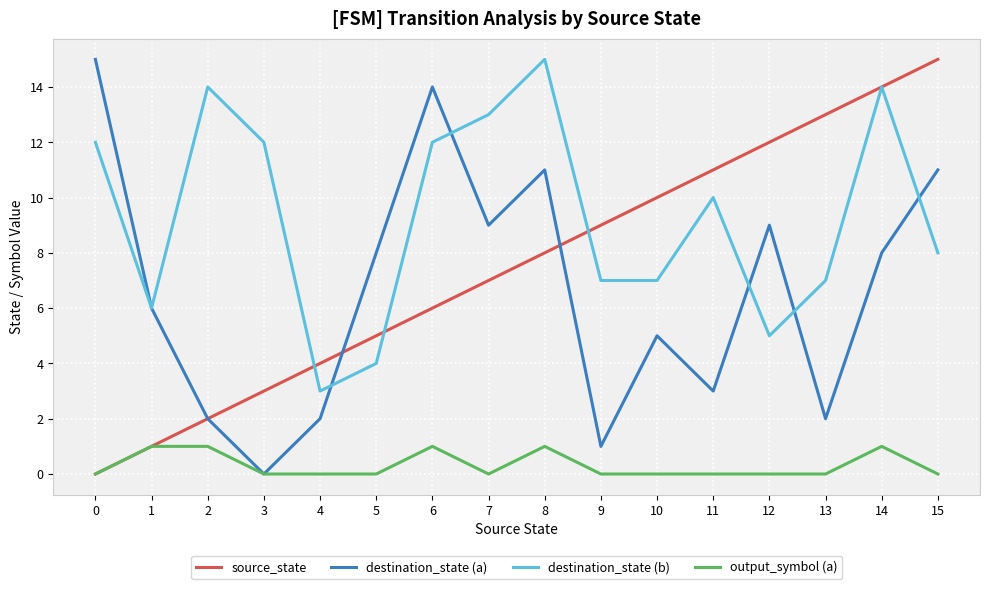

The source_state series shows 10 at 7. True or false?

False